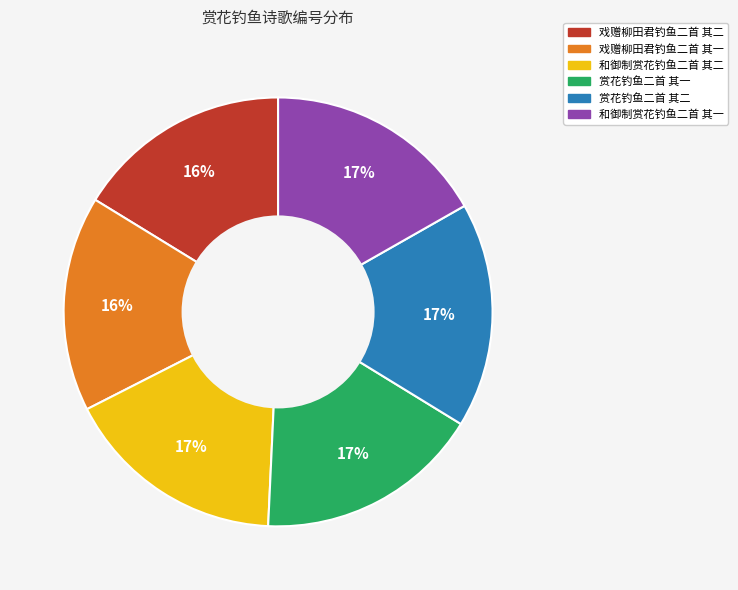

Which has a higher value, 戏赠柳田君钓鱼二首 其二 or 和御制赏花钓鱼二首 其二?

和御制赏花钓鱼二首 其二